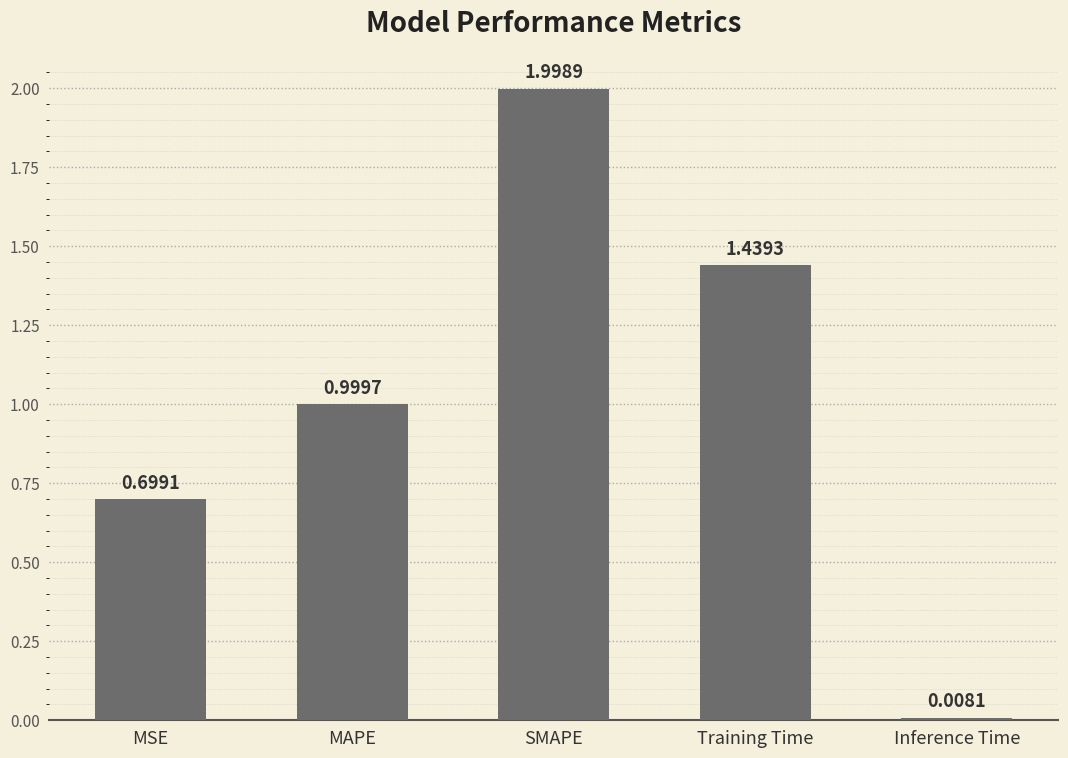

What is the change in value from MSE to Inference Time?

-0.7